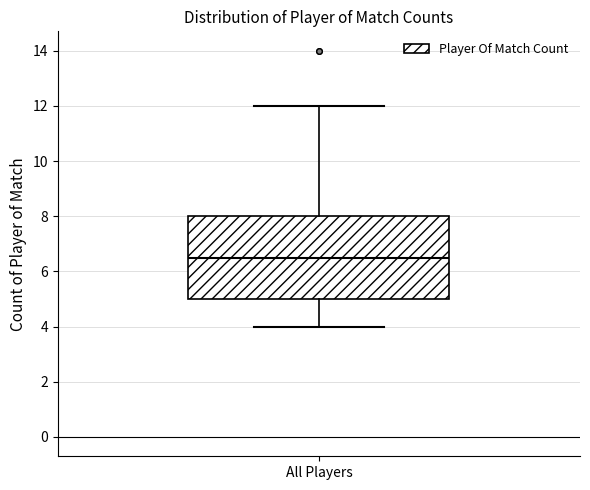

Transcribe this box plot: give where the median line is, the range the box spans, and where the two whiskers end, as read against the y-axis. The values are not printed on the chart, so give them approximately, as read against the axis.

median 6.6, box 5.0 to 8.0, whiskers 4.0 to 12.0